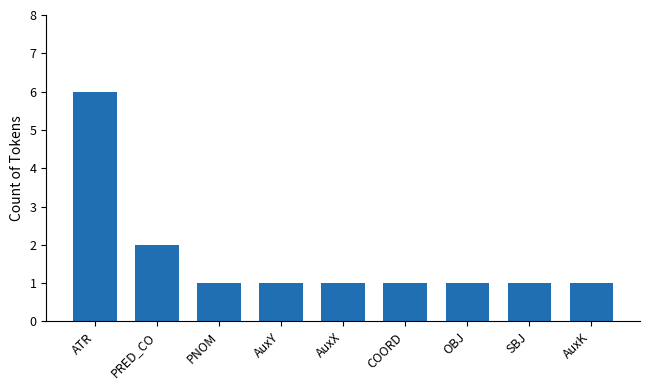

Reading left to right, transcribe all the data shown in this chart.

6	2	1	1	1	1	1	1	1